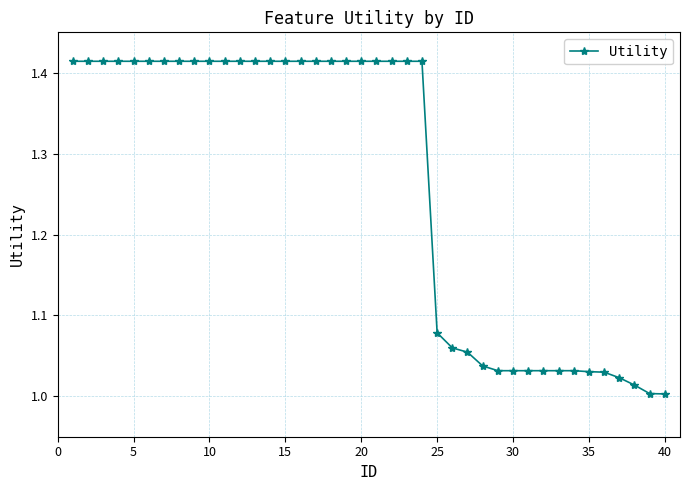

What is the average value?

1.3